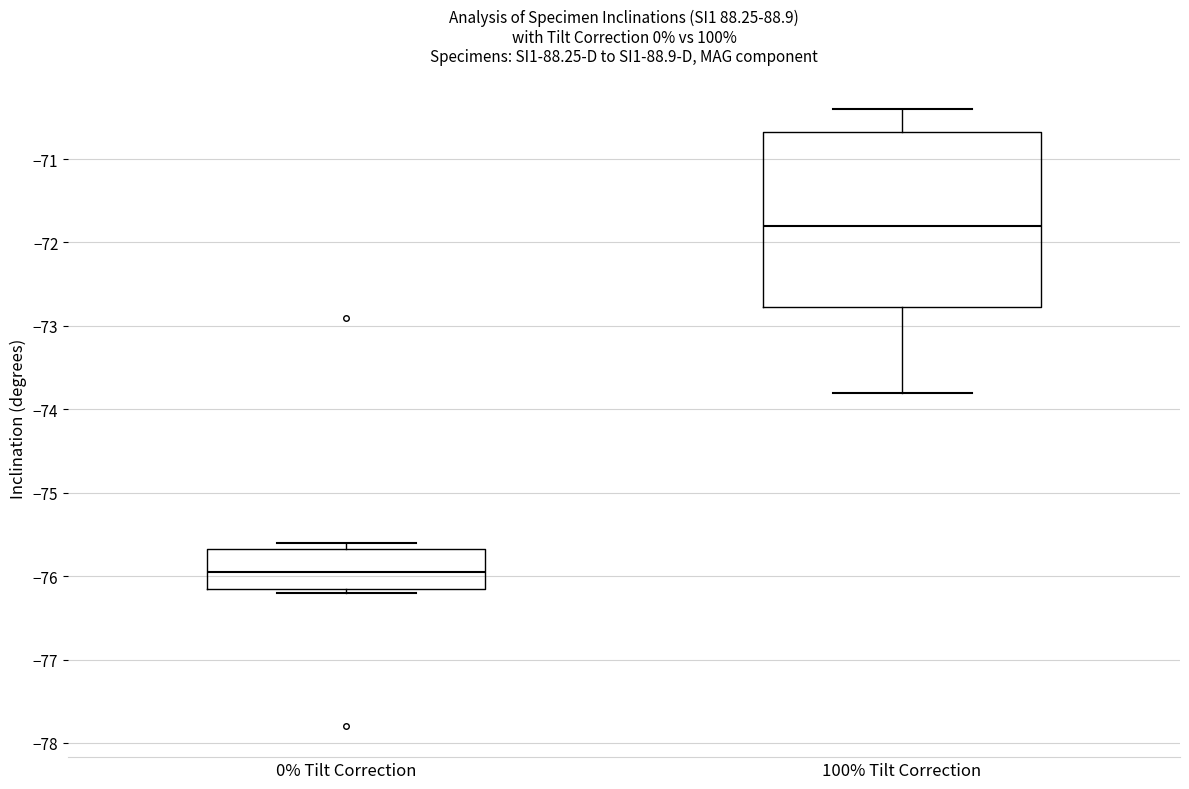

Which box is the tallest, from its lower edge to its upper edge?

100% Tilt Correction